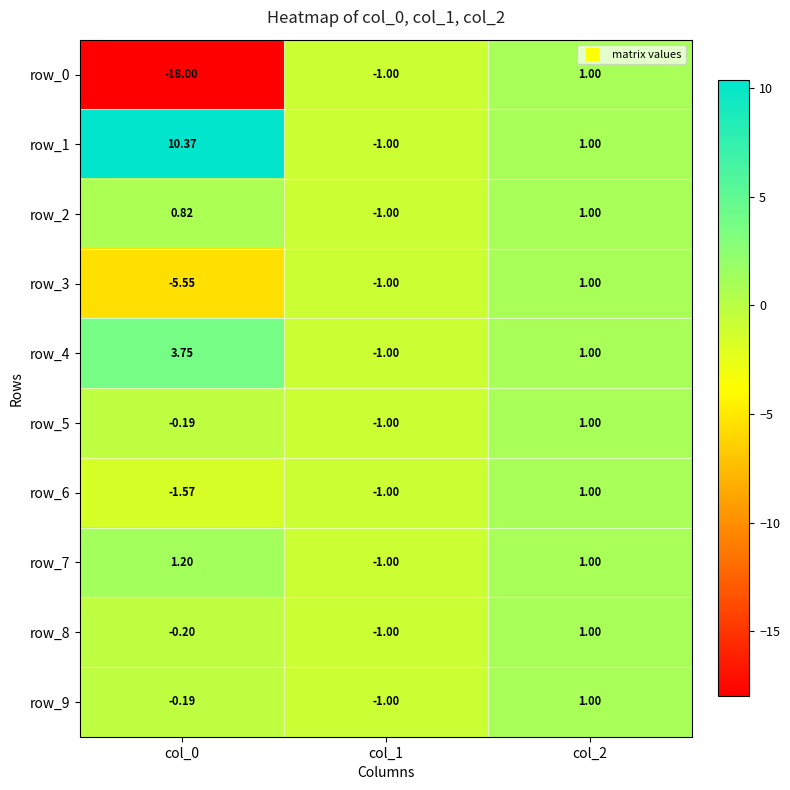

The row_6 series shows -1.0 at col_1. True or false?

True